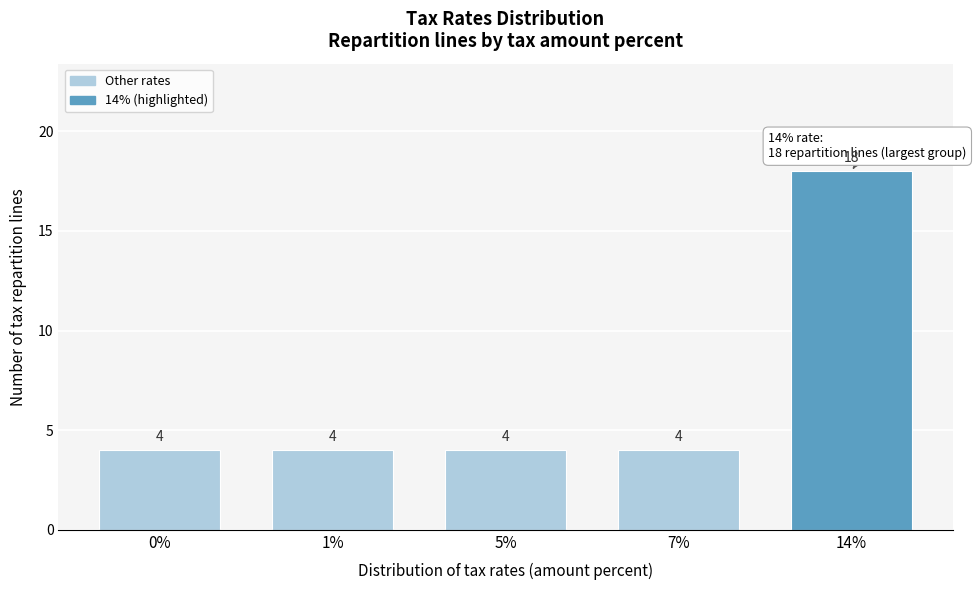

Reading right to left, transcribe all the data shown in this chart.

18	4	4	4	4